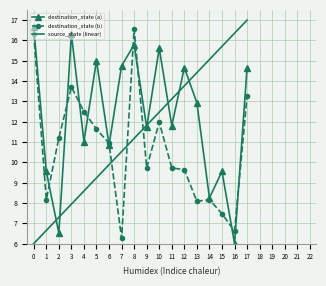

At which label does destination_state (a) reach its minimum?

16